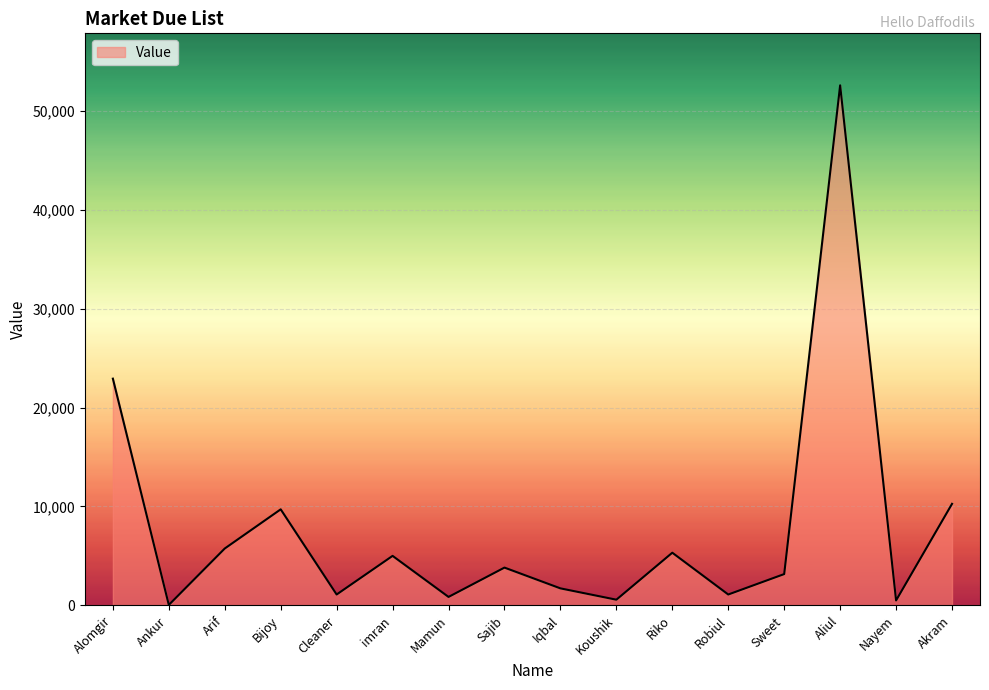

What is the smallest value displayed?

45